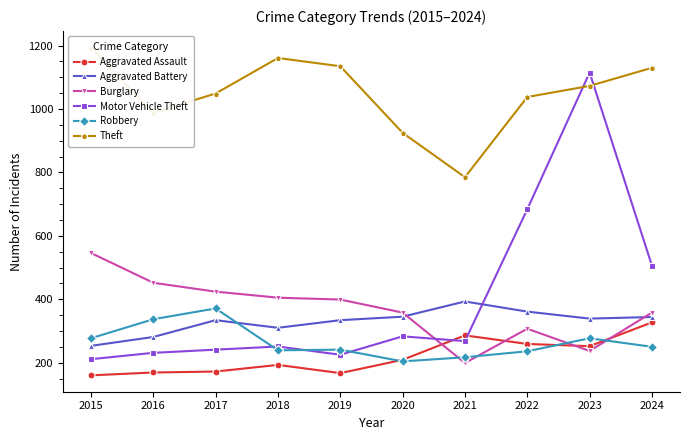

Rank the series by their maximum value, from highest to lowest.

Theft, Motor Vehicle Theft, Burglary, Aggravated Battery, Robbery, Aggravated Assault